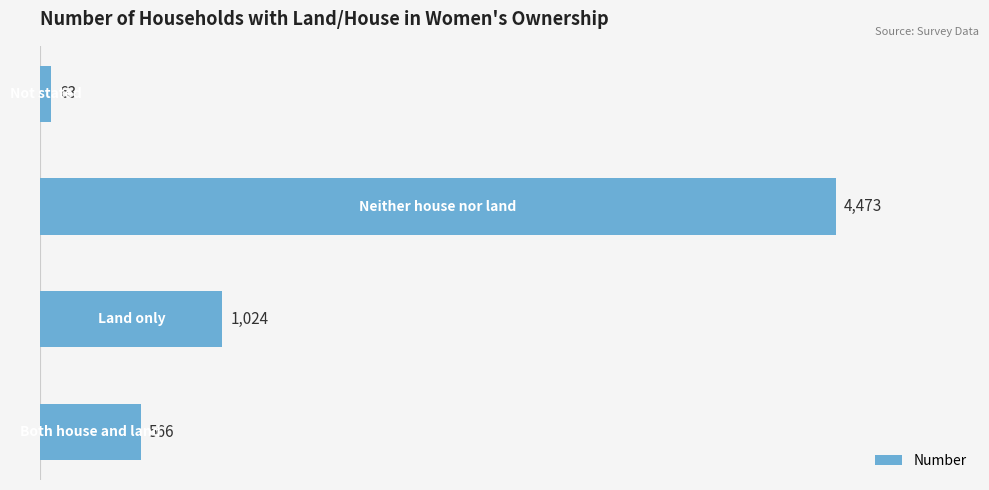

How many bars are there in total?

4